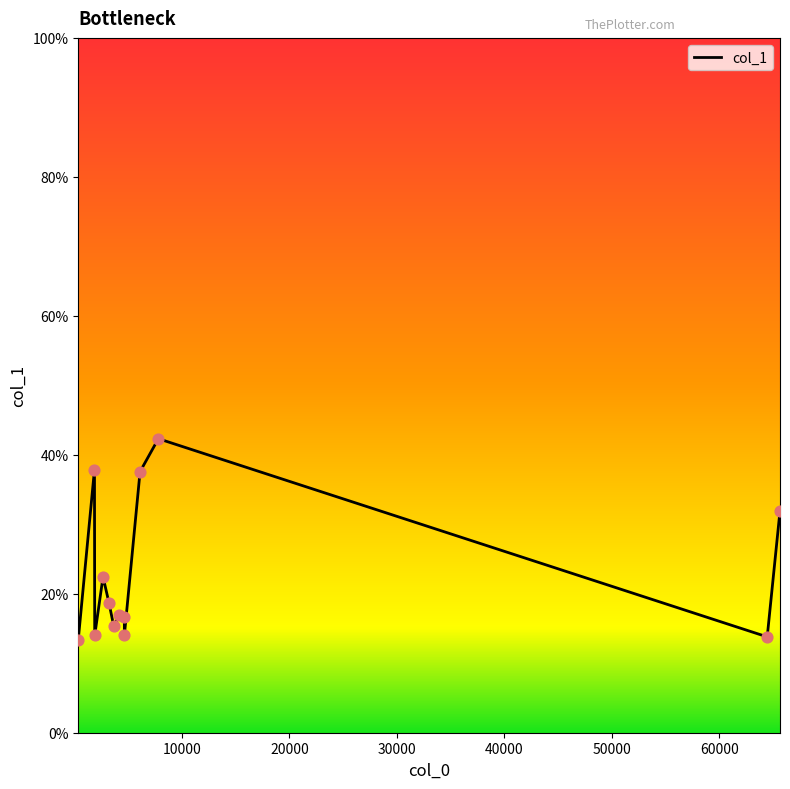

What is the ratio of the value at 4138.82 to the value at 3222.28?

0.9